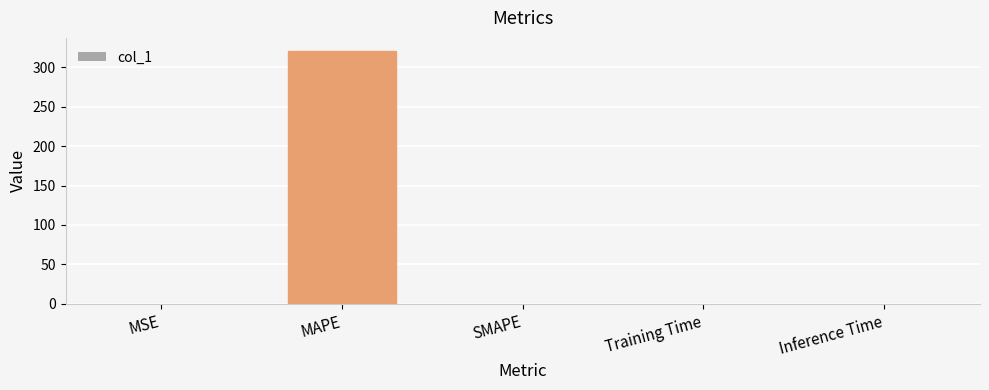

What is the greatest value displayed?

321.0